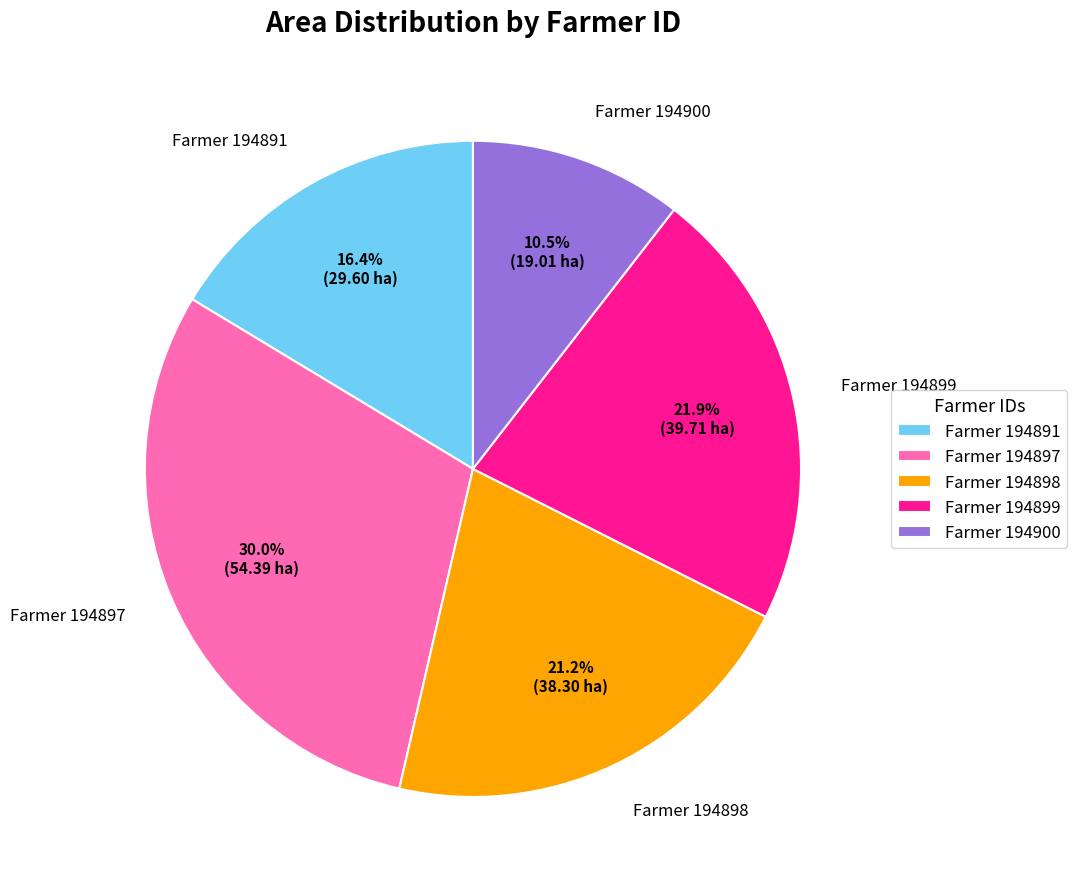

Which slice is the smallest?

Farmer 194900